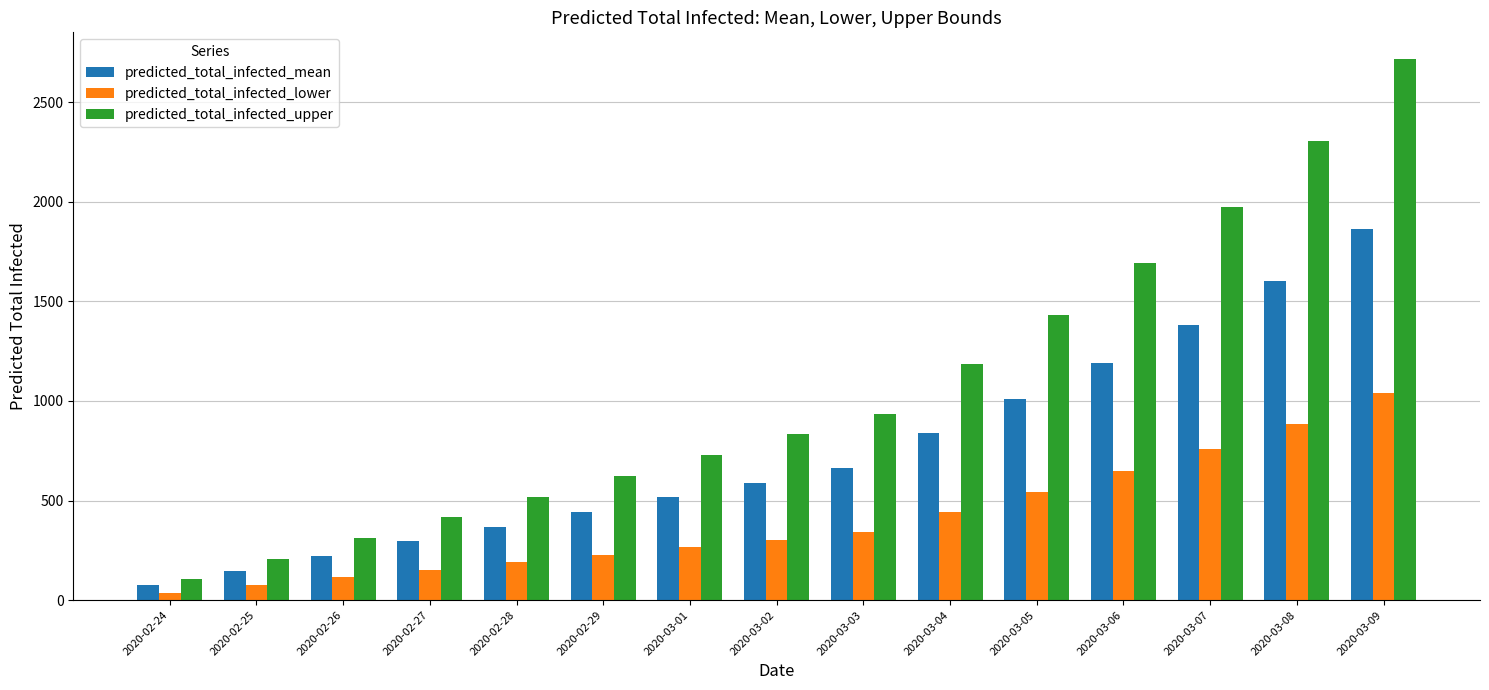

Between 2020-02-28 and 2020-02-29, which series saw the biggest shift?

predicted_total_infected_upper